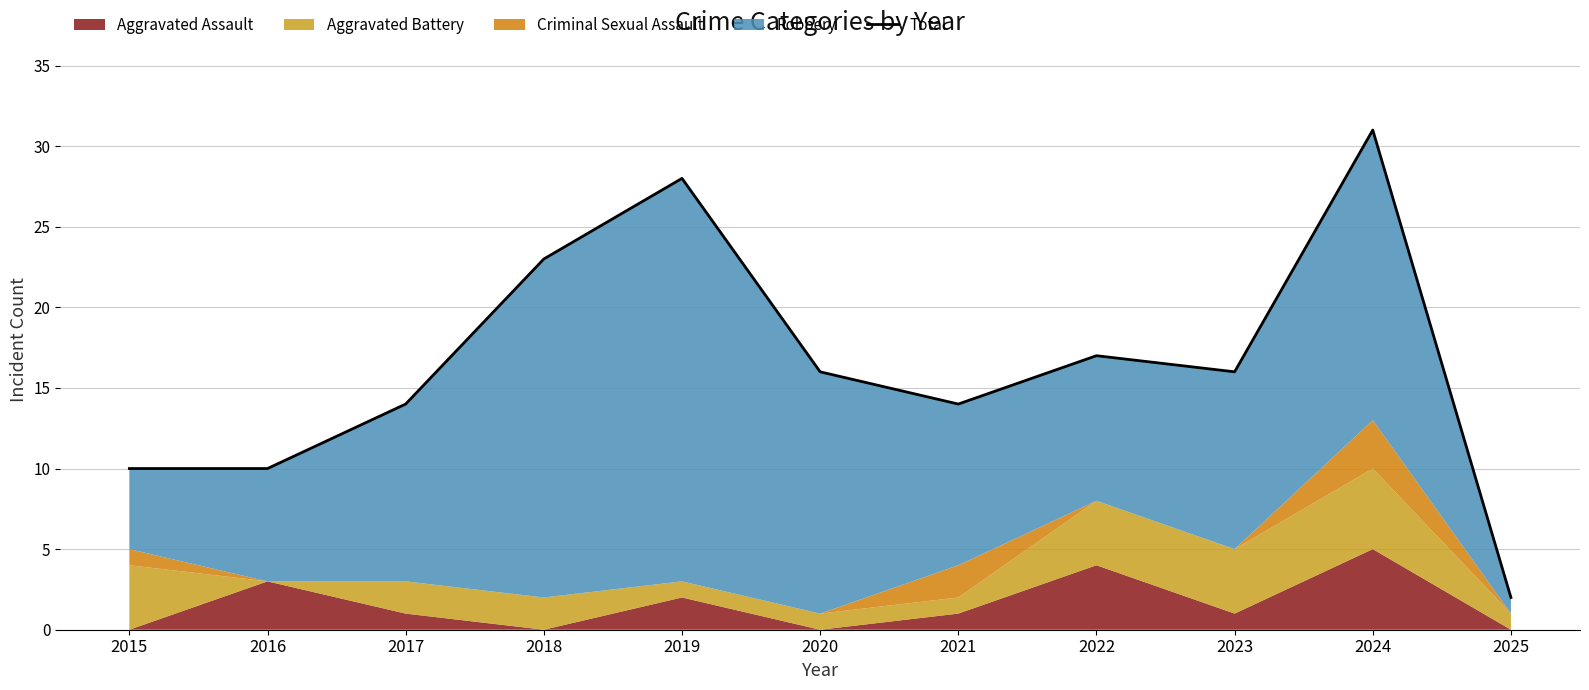

How many interior local valleys (lower than both neighbors) does the data have?

2